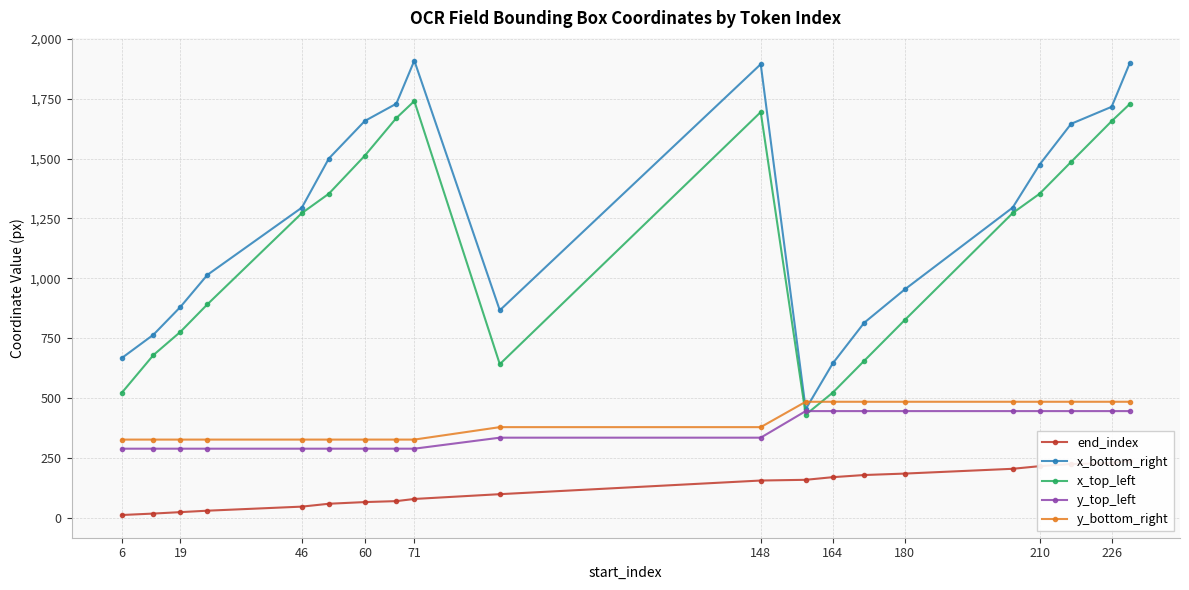

The x_top_left series shows 1299 at 180. True or false?

False